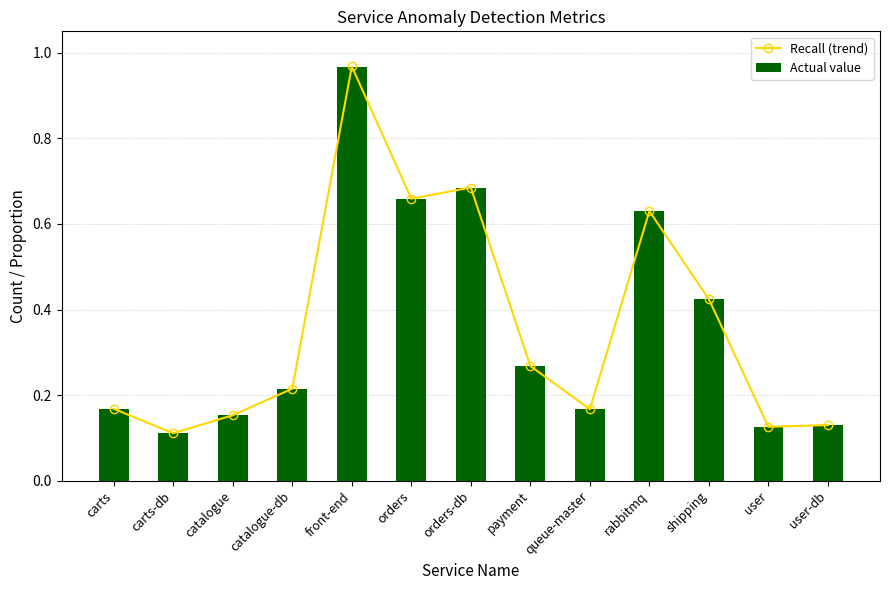

Reading right to left, list all the values displayed in this chart.

Recall (trend): 0.1	0.1	0.4	0.6	0.2	0.3	0.7	0.7	1.0	0.2	0.2	0.1	0.2
Actual value: 0.1	0.1	0.4	0.6	0.2	0.3	0.7	0.7	1.0	0.2	0.2	0.1	0.2